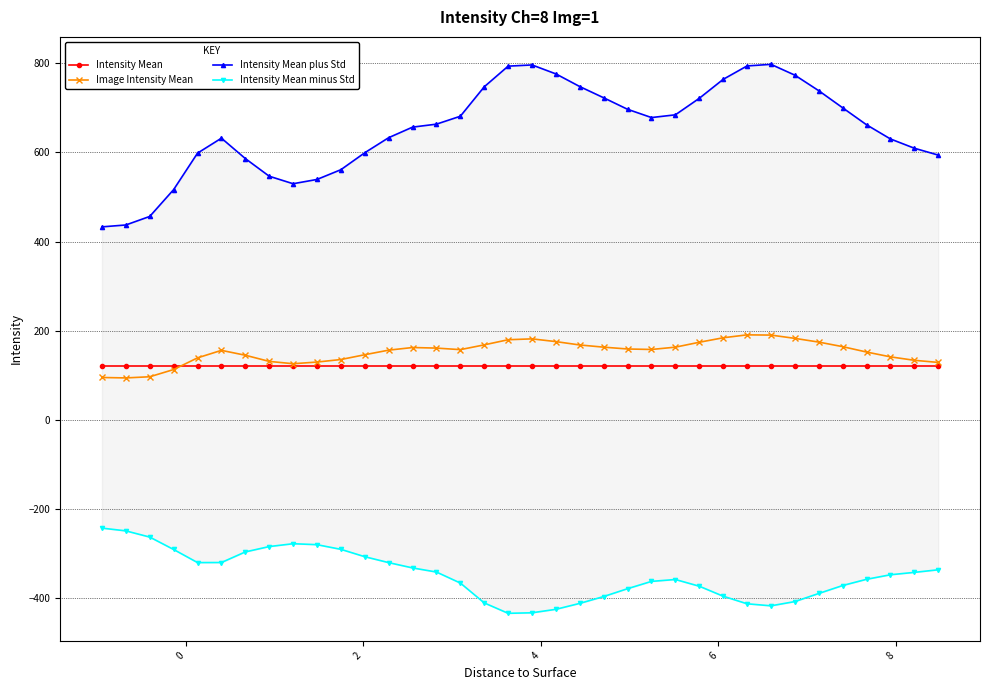

What is the minimum value for Intensity Mean plus Std?

432.9